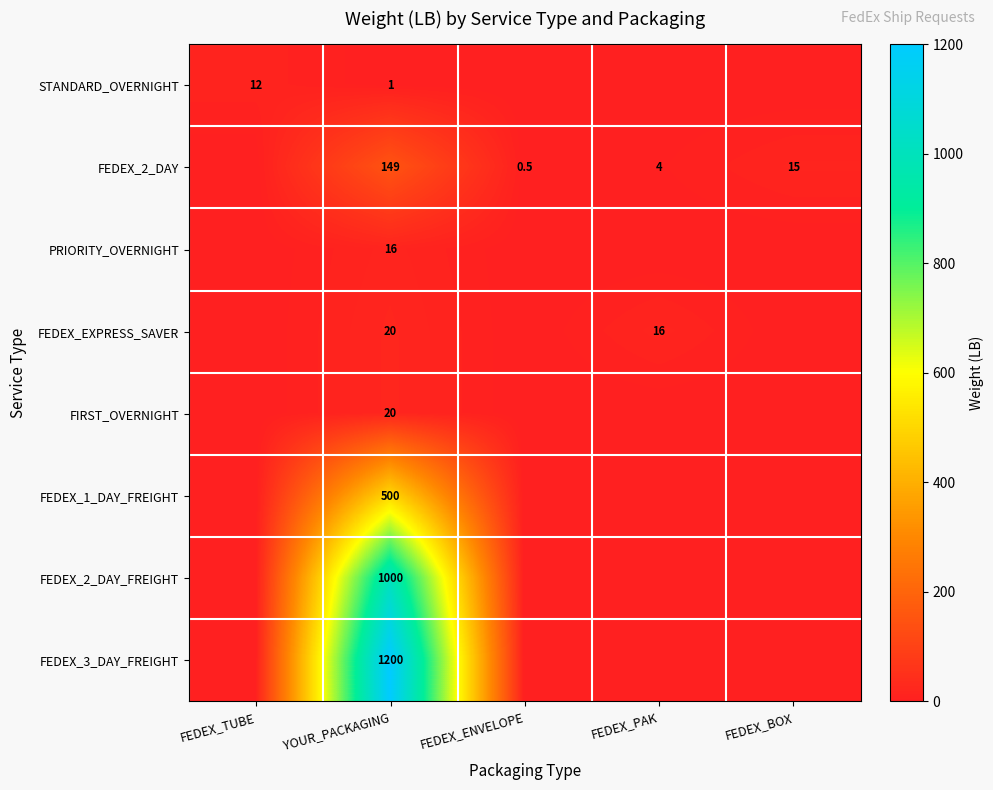

What is the total value across all series at YOUR_PACKAGING?

2906.0